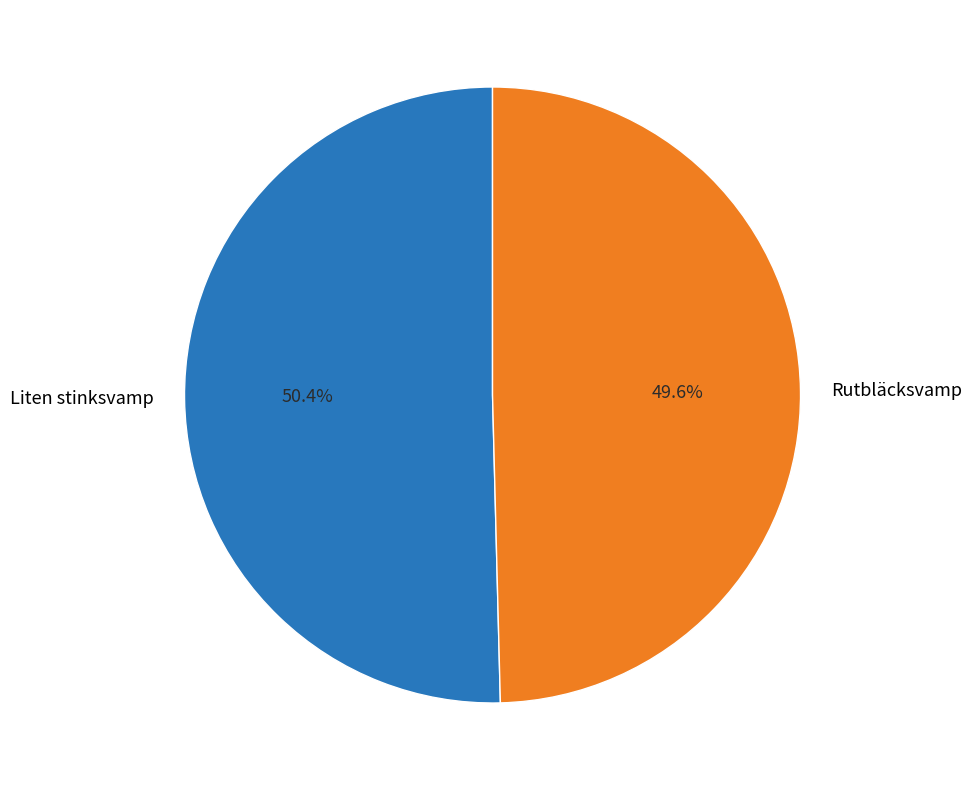

To the nearest percent, what is the difference between the Rutbläcksvamp and Liten stinksvamp slice percentages?

1%